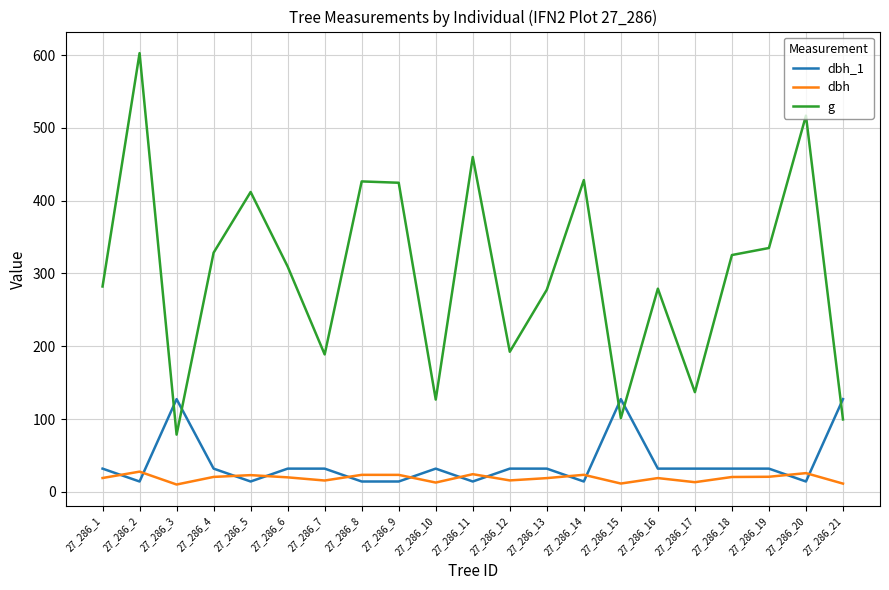

What is the highest value of the dbh_1 series?

127.3